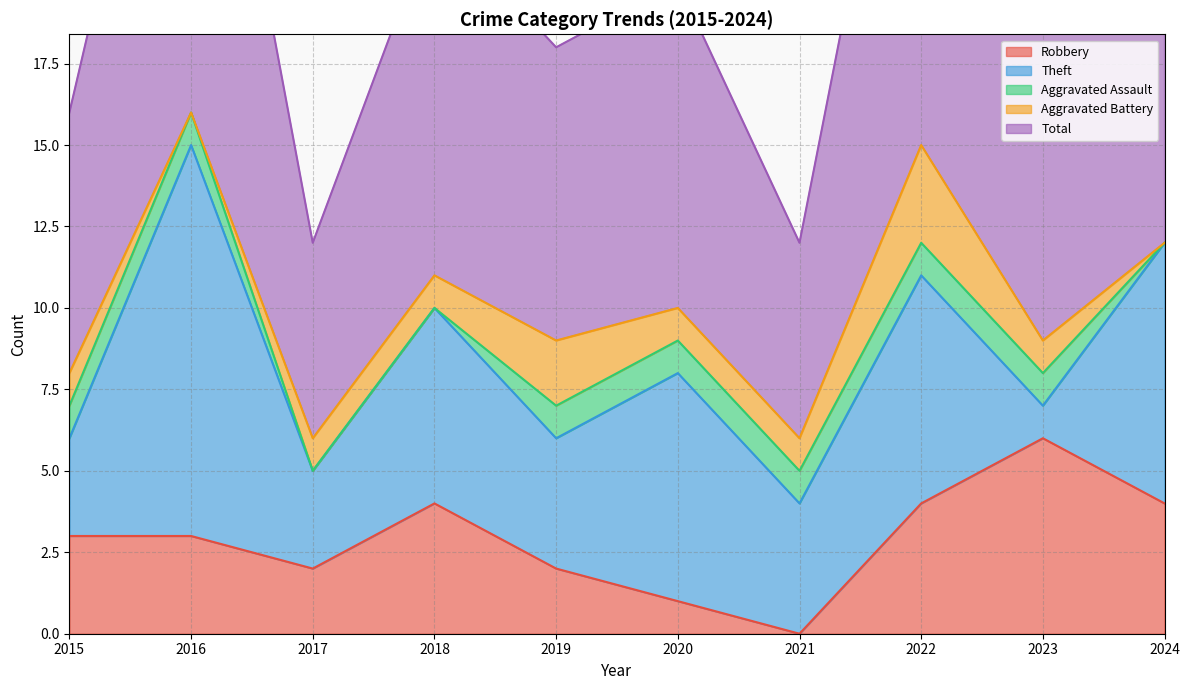

In Theft, how many points are lower than both neighbors (excluding endpoints)?

4